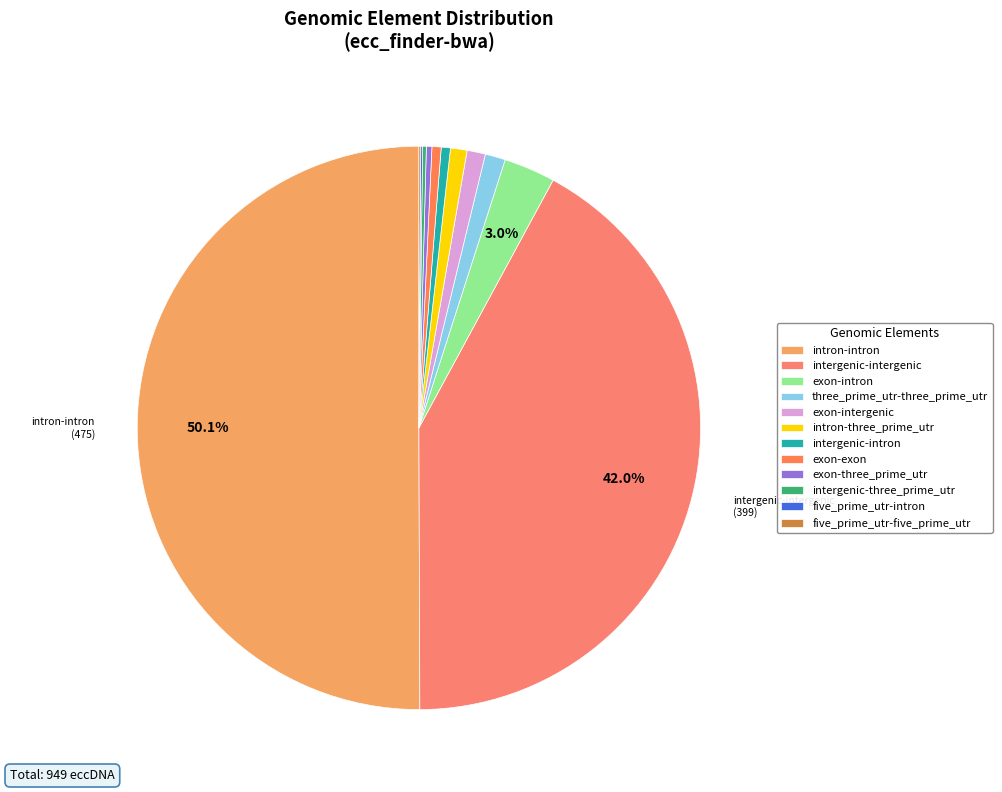

Which category has the smallest portion of the pie?

five_prime_utr-intron